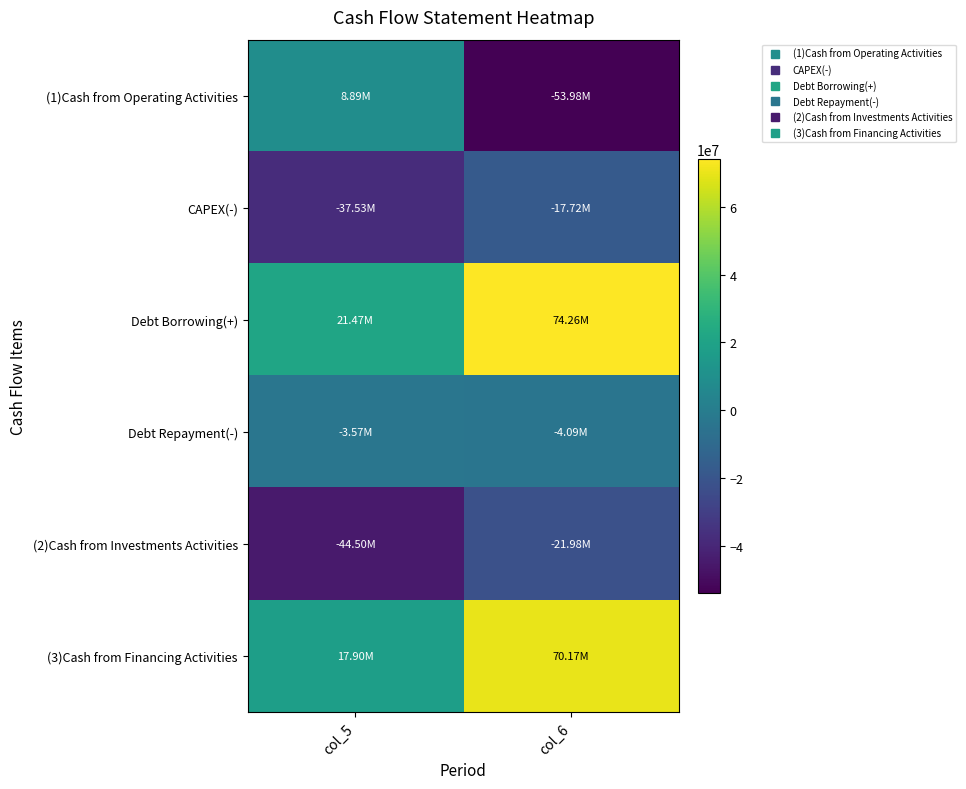

What is the spread (max minus min) of values at col_5?

65974920